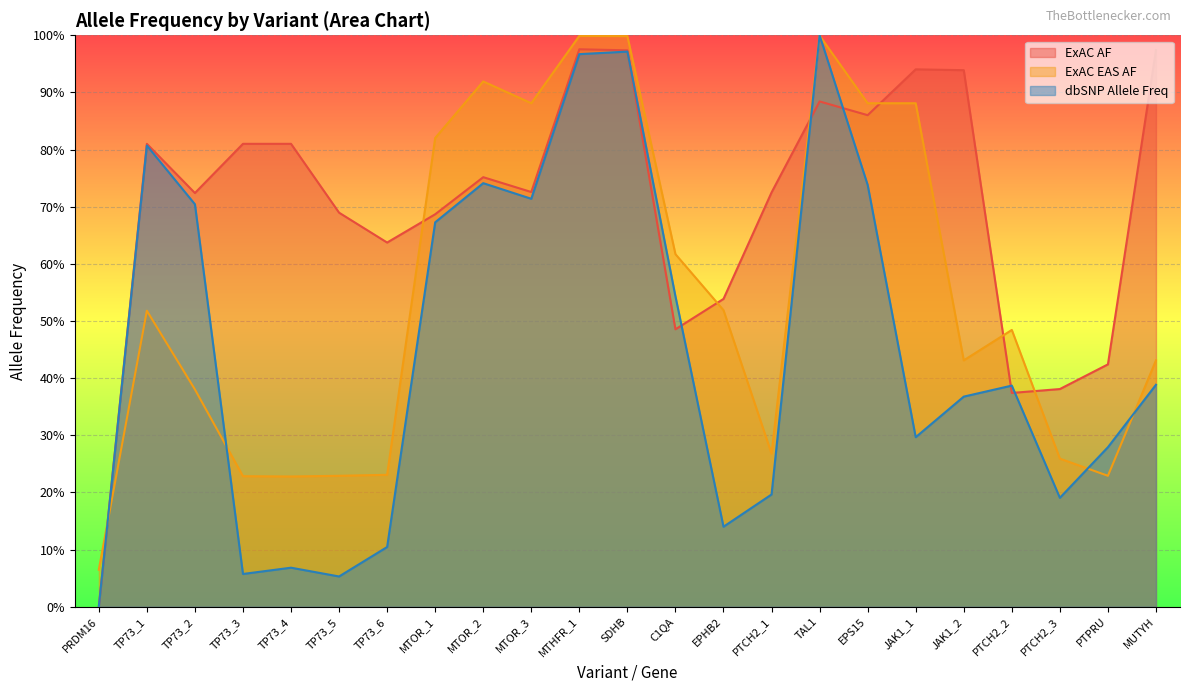

Rank the series by their average value, from highest to lowest.

ExAC AF, ExAC EAS AF, dbSNP Allele Freq